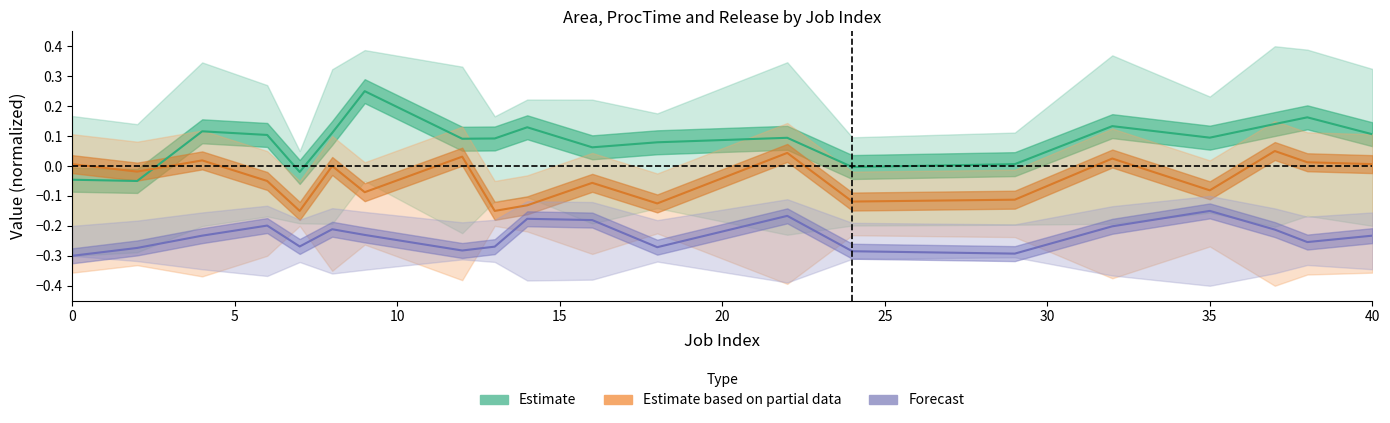

The value of Area at 35 is 0.1. True or false?

True